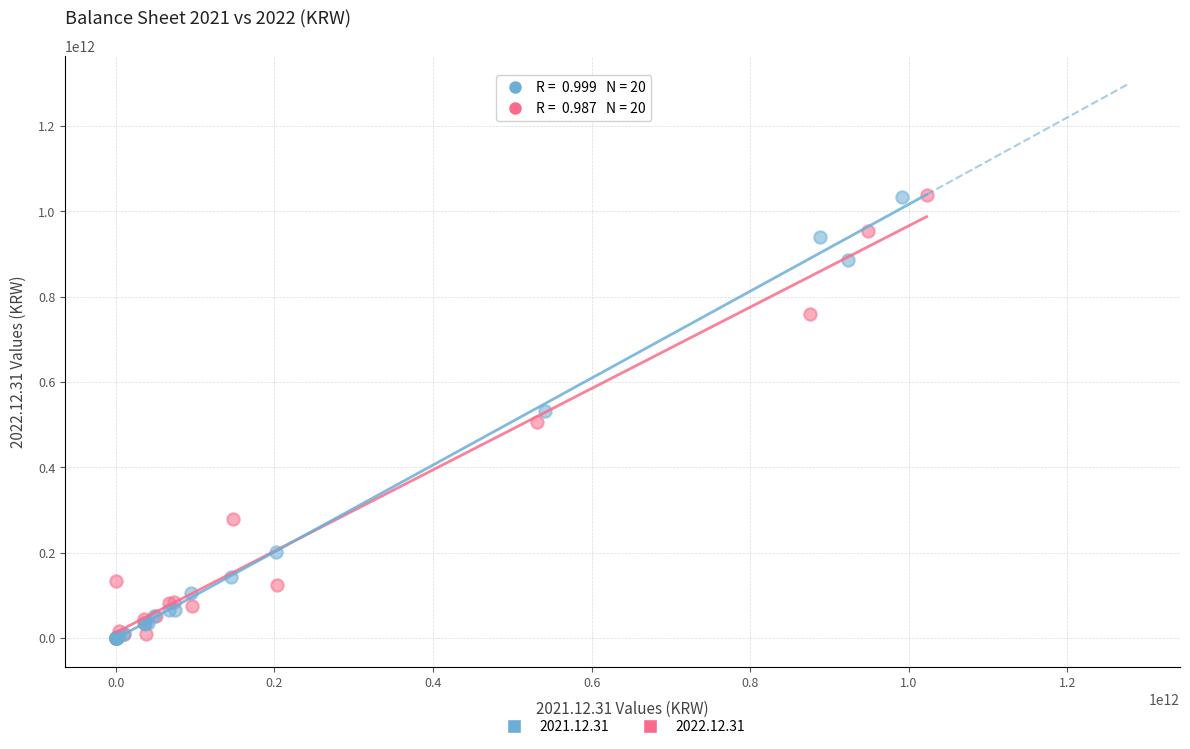

What are all the series names shown in the legend?

2021.12.31, 2022.12.31